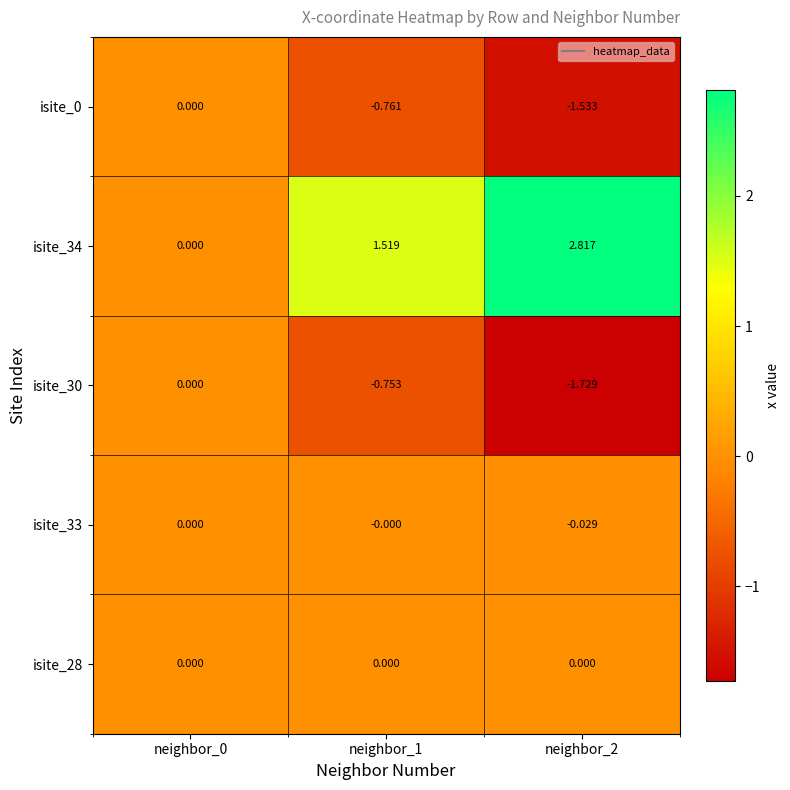

Is the value of isite_34 at neighbor_1 greater than the value of isite_33 at neighbor_0?

Yes